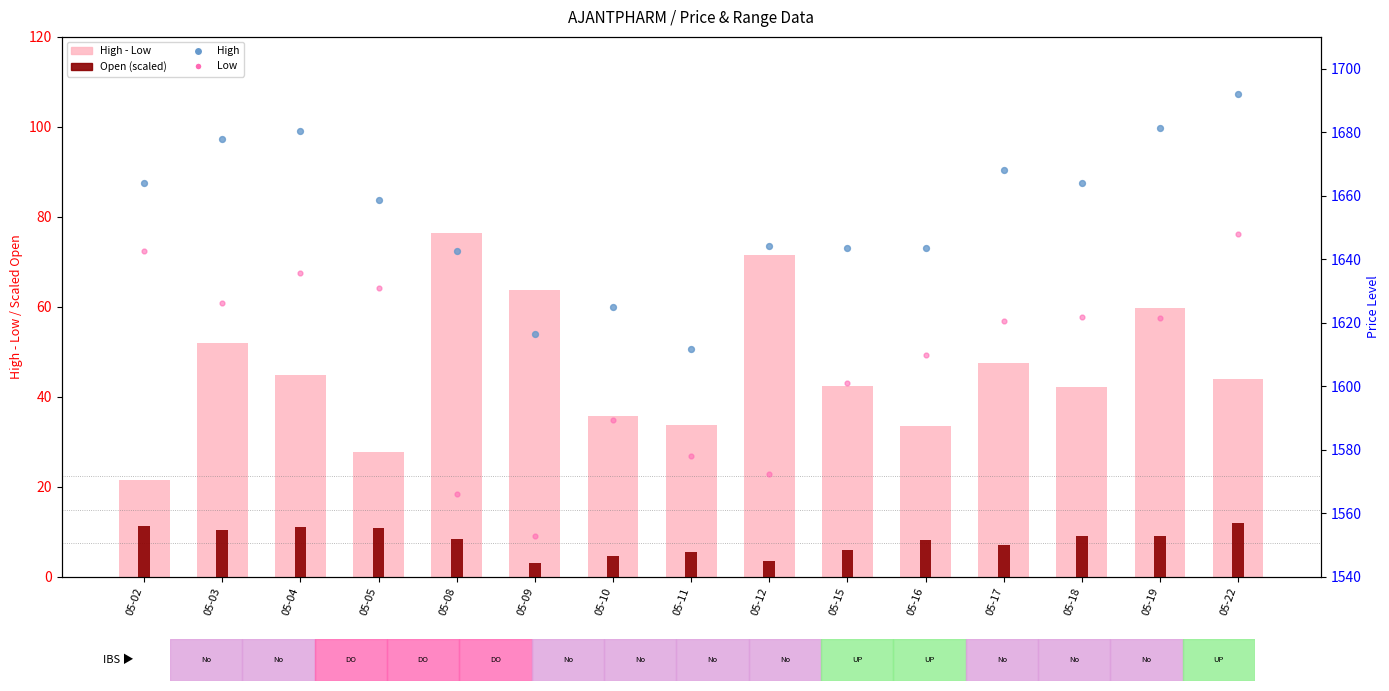

At which category is the sum across all series the highest?

05-22